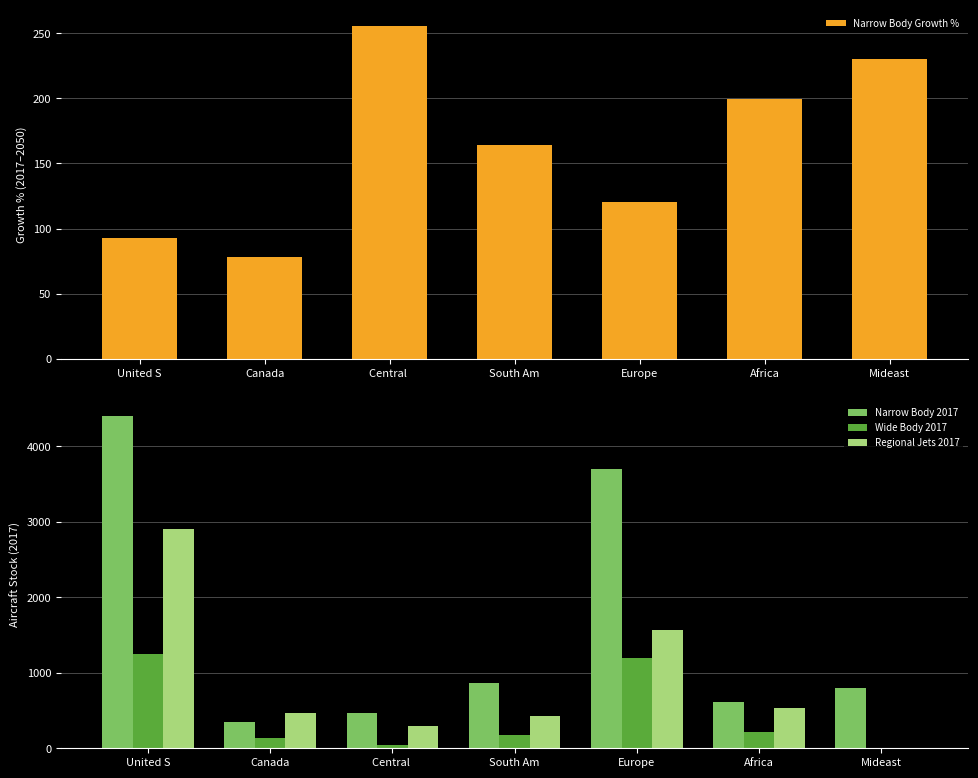

What is the approximate value of Wide Body 2017 at Europe?

1197.8